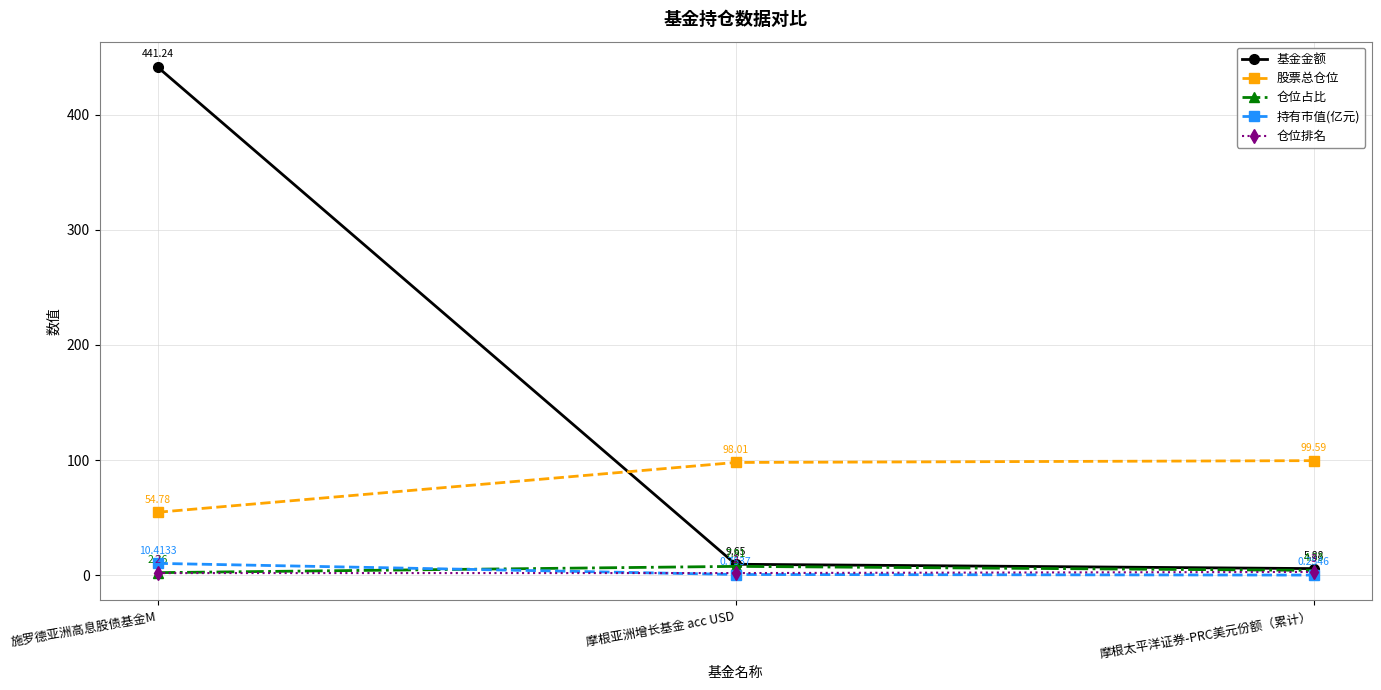

What is the label of the 3rd point from the right?

施罗德亚洲高息股债基金M